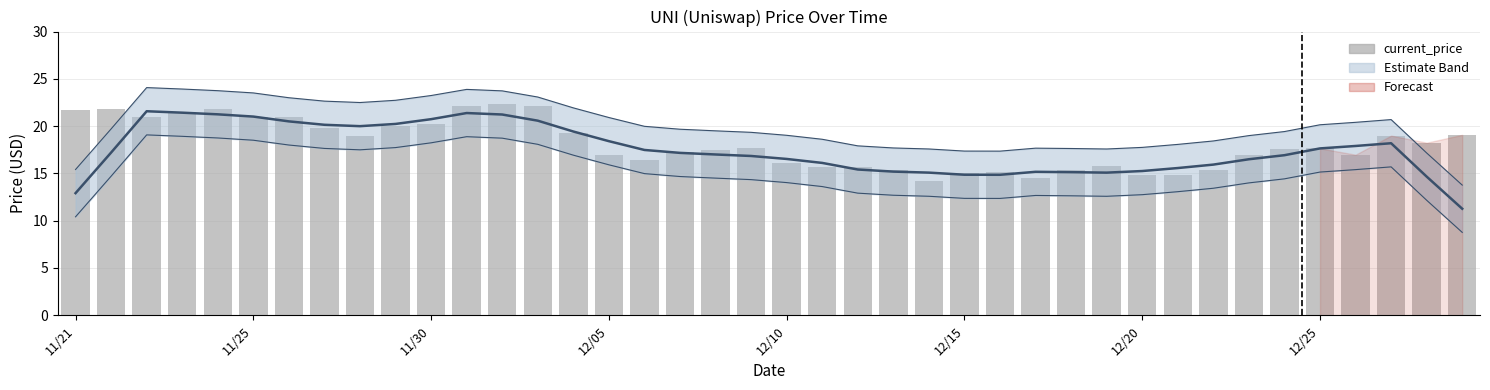

What is the sum of all current_price values?

724.1